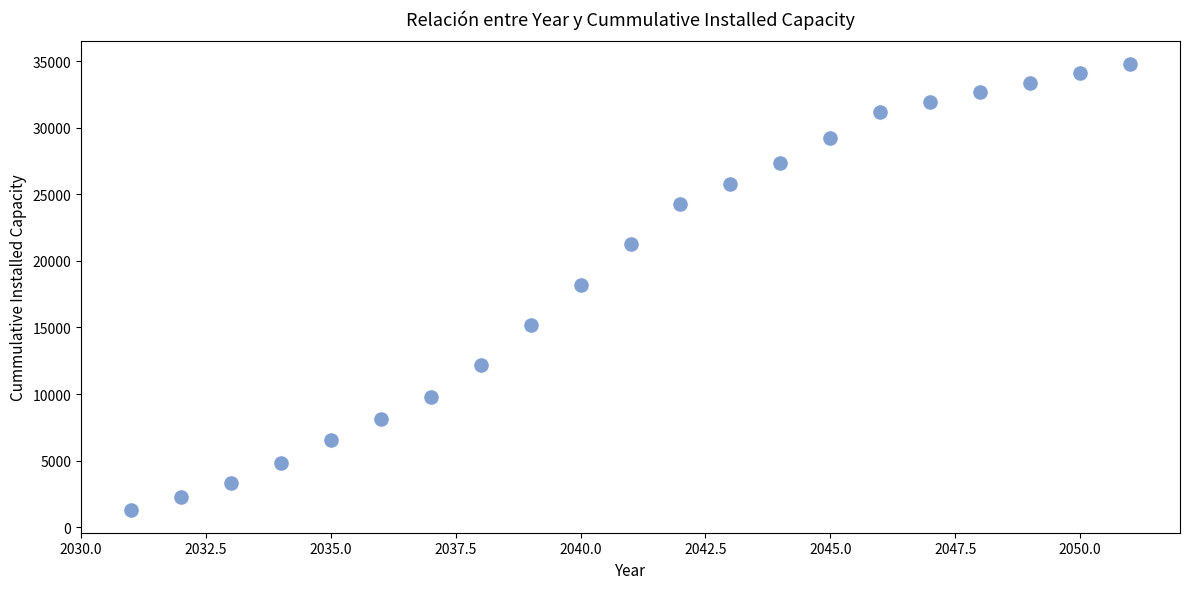

What is the range of X values (max minus min)?

20.0